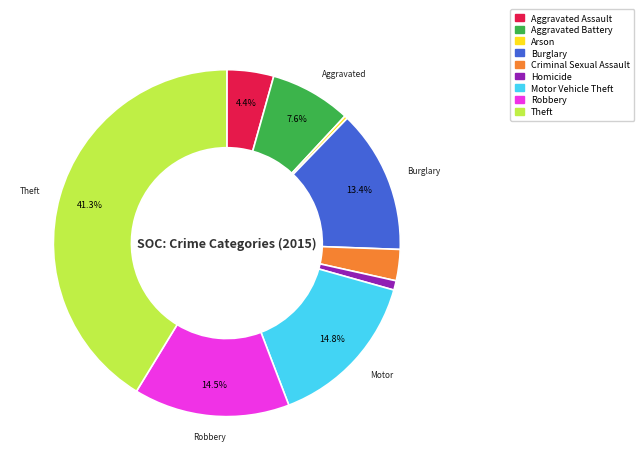

Is there any slice that represents more than half of the pie?

No